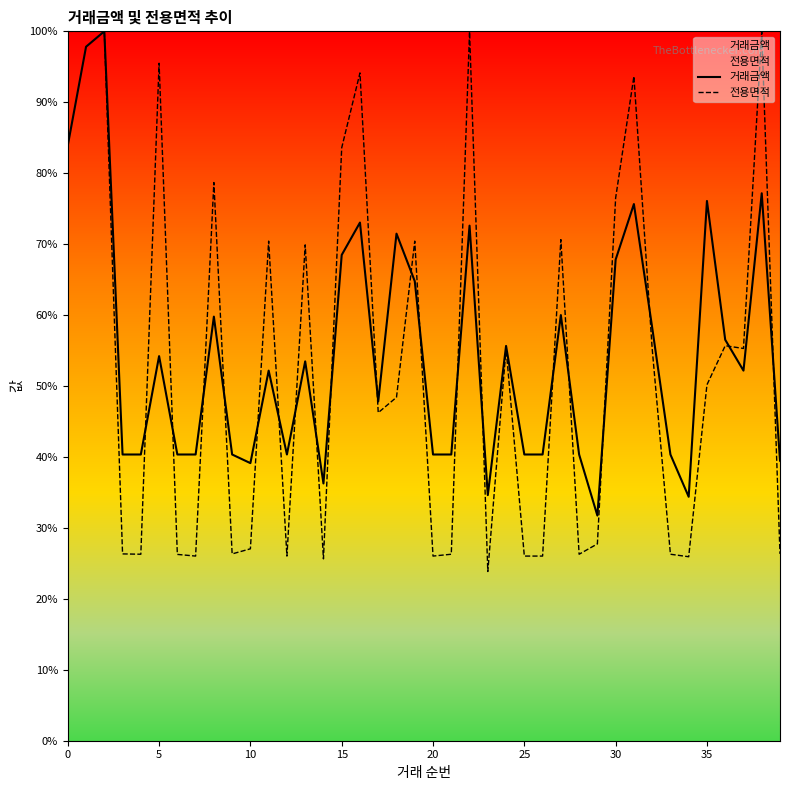

What is the label of the 25th point from the right?

15